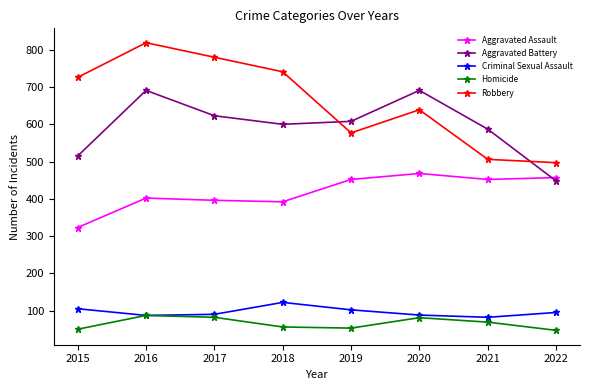

At which category does Robbery reach its first local valley?

2019